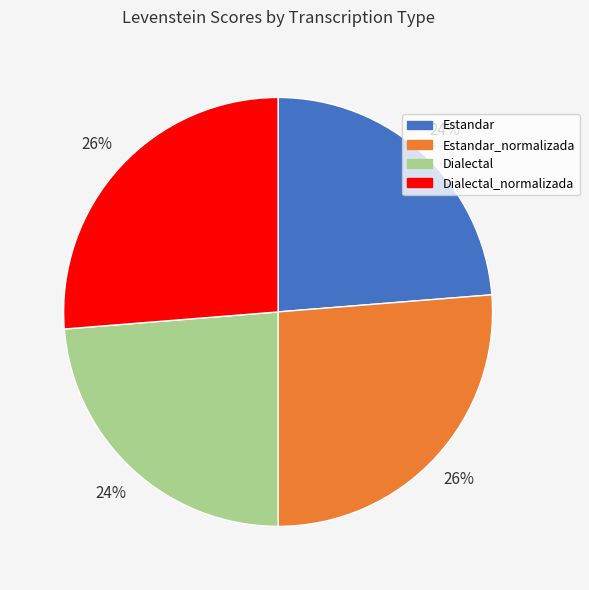

What is the ratio of the value at Dialectal_normalizada to the value at Dialectal?

1.1